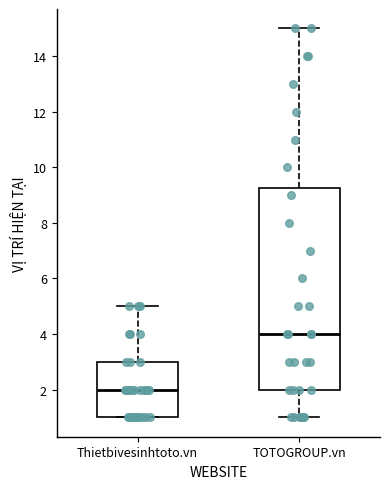

Reading left to right, read every box against the y-axis: the position of its median line, the range the box covers, and the ends of its whiskers. The values are not printed on the chart, so give them approximately, as read against the axis.

Thietbivesinhtoto.vn: median 2.0, box 1.0 to 3.0, whiskers 1.0 to 5.0
TOTOGROUP.vn: median 4.0, box 2.0 to 9.2, whiskers 1.0 to 15.0